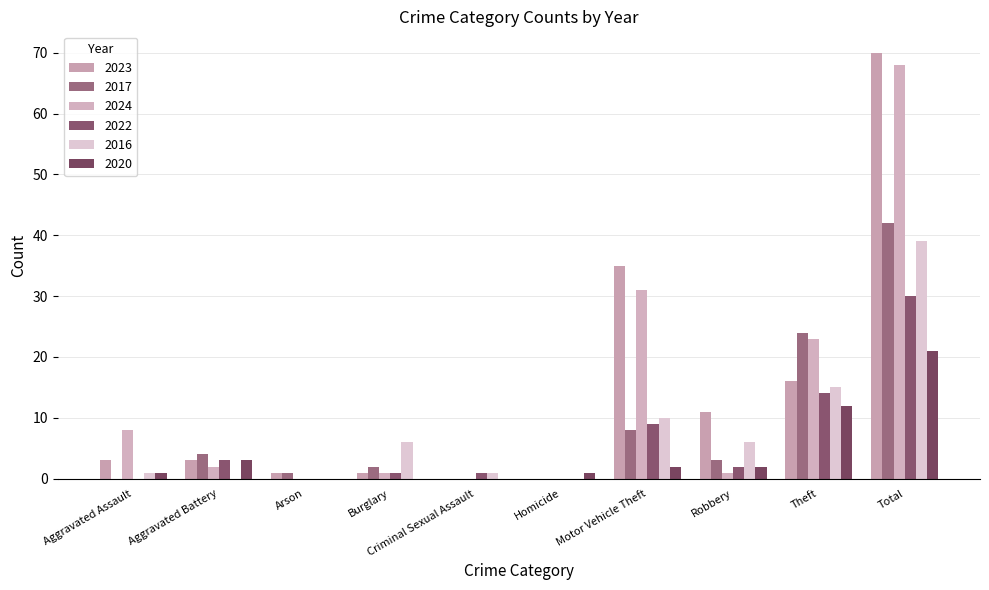

Reading left to right, list all the values displayed in this chart.

2023: 3	3	1	1	0	0	35	11	16	70
2017: 0	4	1	2	0	0	8	3	24	42
2024: 8	2	0	1	0	0	31	1	23	68
2022: 0	3	0	1	1	0	9	2	14	30
2016: 1	0	0	6	1	0	10	6	15	39
2020: 1	3	0	0	0	1	2	2	12	21